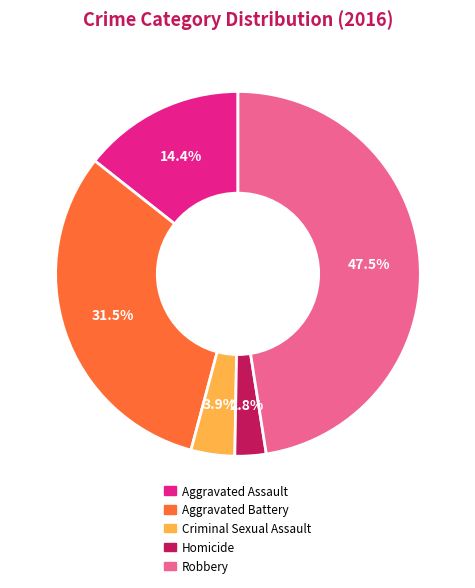

What percentage is the Homicide slice, to the nearest percent?

3%